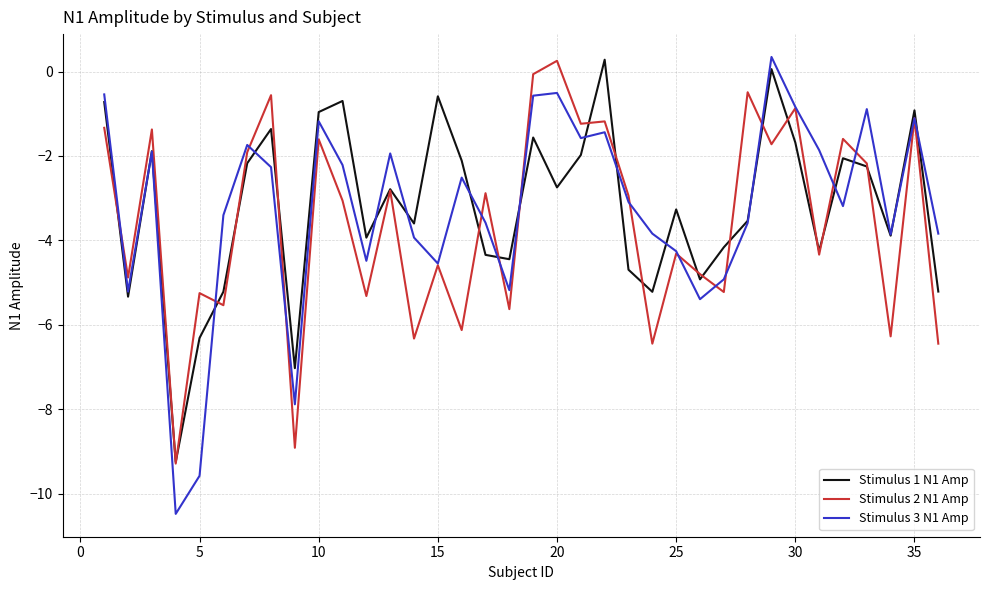

Which series has the largest range (max minus min)?

Stimulus 3 N1 Amp